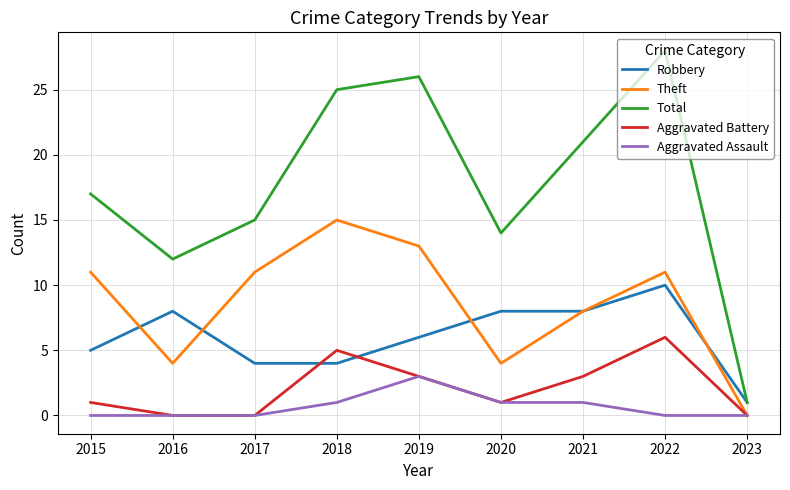

At which category does Aggravated Battery reach its first local peak?

2018